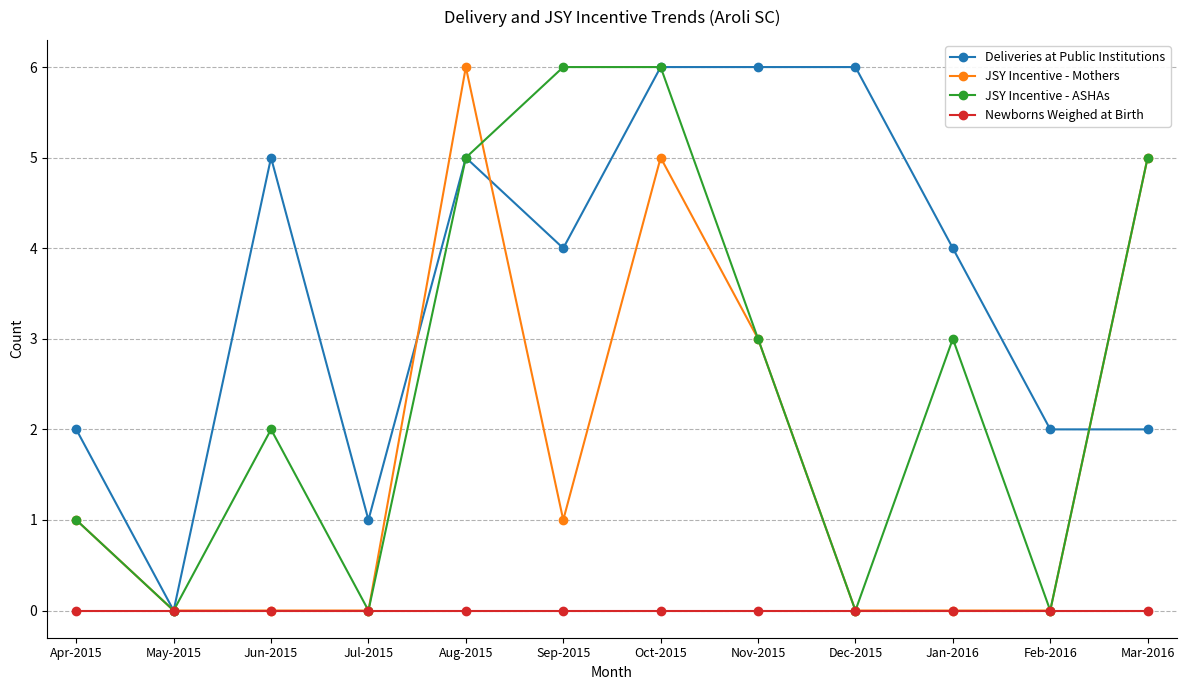

What is the highest value of the JSY Incentive - ASHAs series?

6